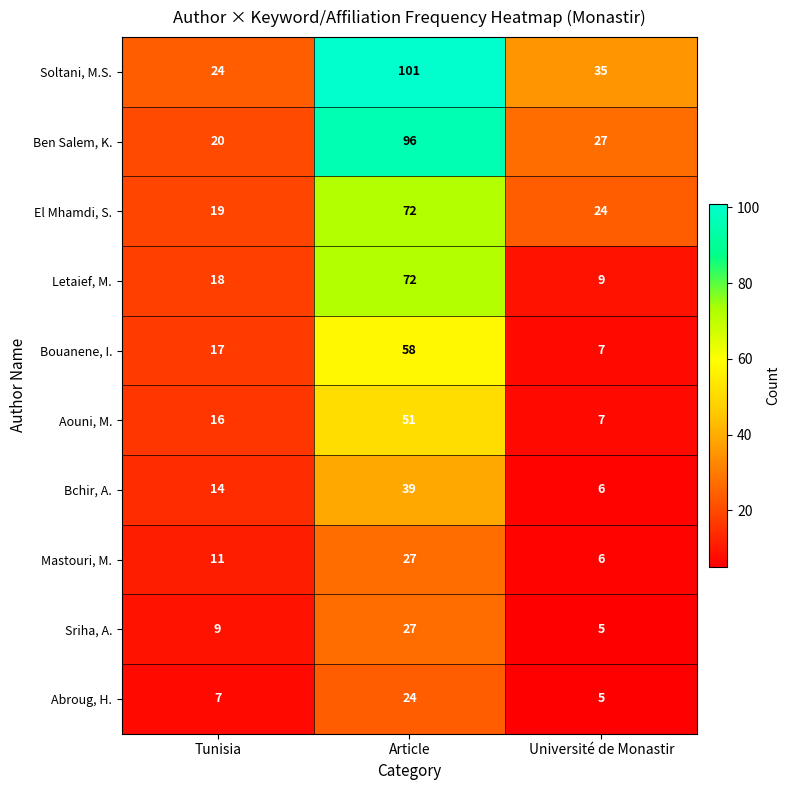

At which category is the sum across all series the highest?

Article